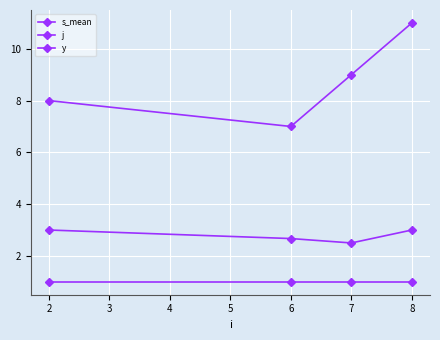

Rank the series by their maximum value, from lowest to highest.

y, s_mean, j